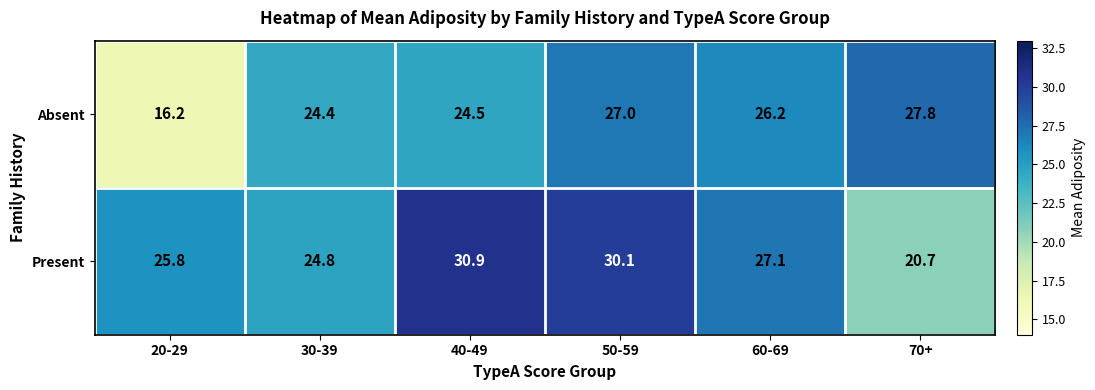

True or false: Absent has a value of 27.0 at 50-59.

True